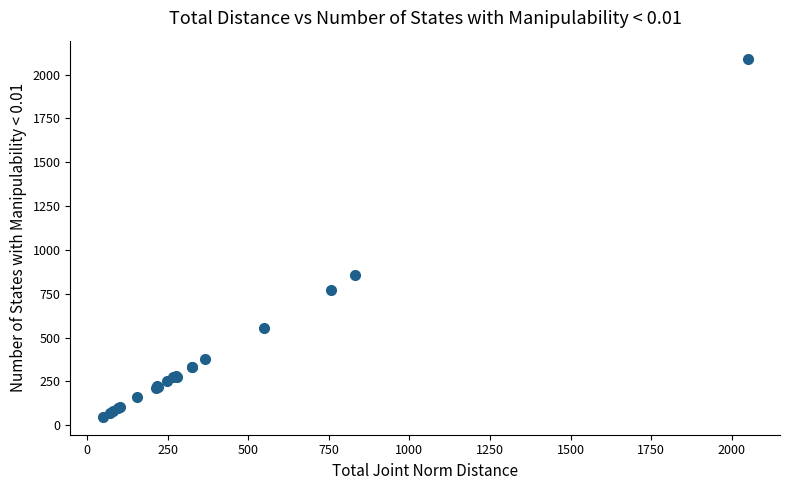

What Y value in the scatter plot is closest to 1069?

855.8